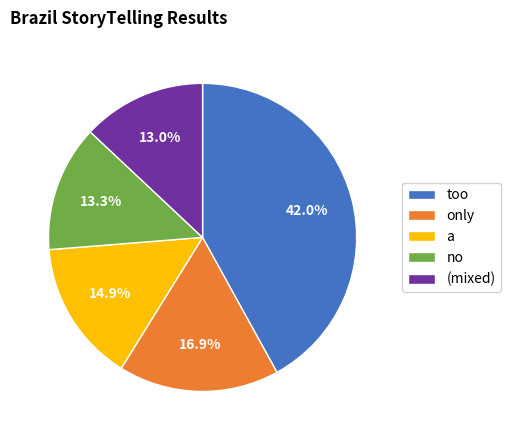

What is the largest slice in the pie chart?

too